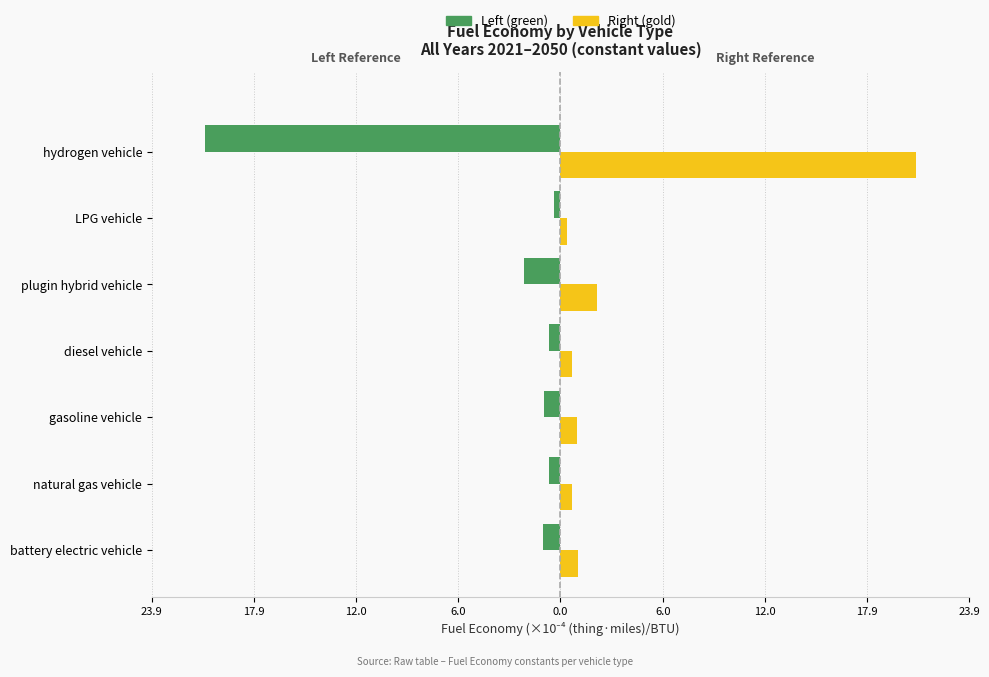

Reading left to right, transcribe all the data shown in this chart.

2021 (left): -1.0	-0.7	-1.0	-0.7	-2.1	-0.4	-20.8
2021 (right): 1.0	0.7	1.0	0.7	2.1	0.4	20.8